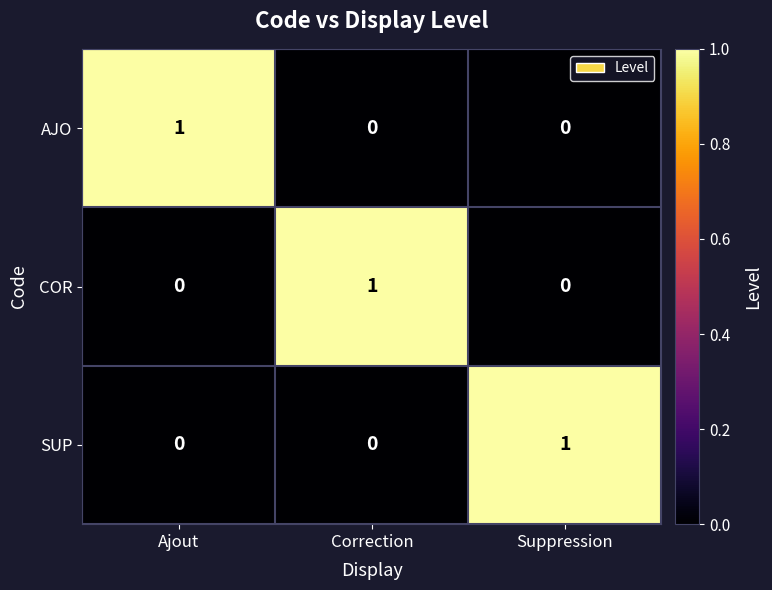

True or false: COR has a value of 0 at Suppression.

True